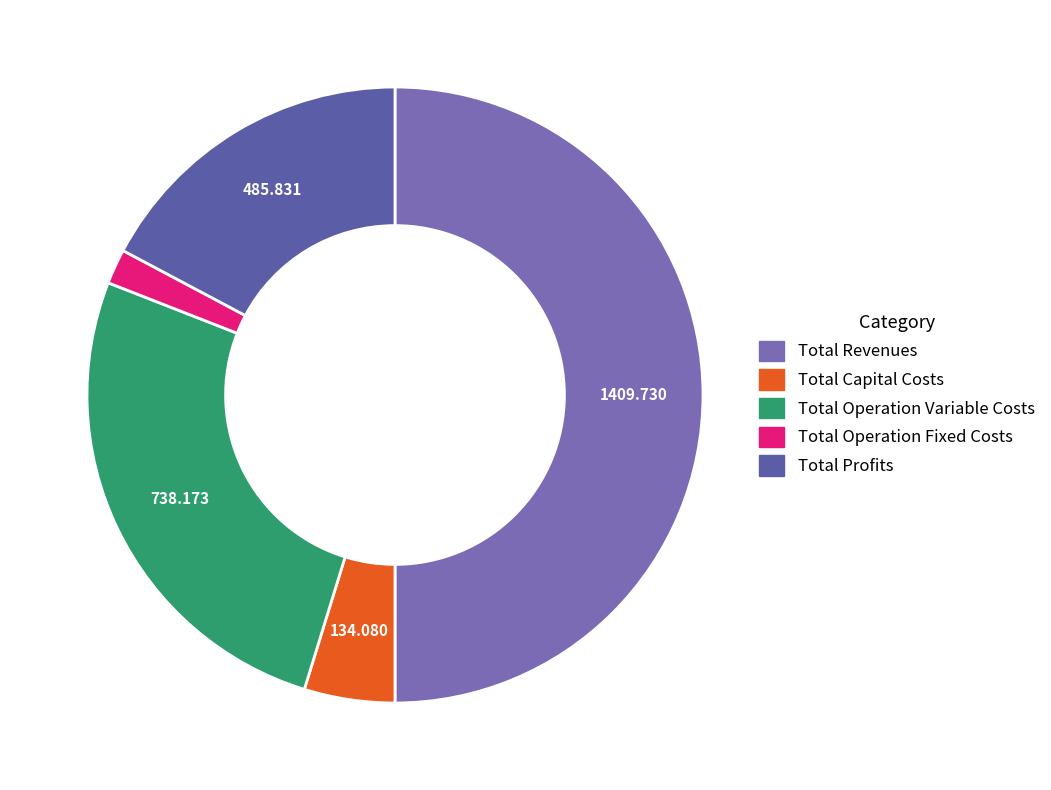

Count the number of slices in the pie.

5